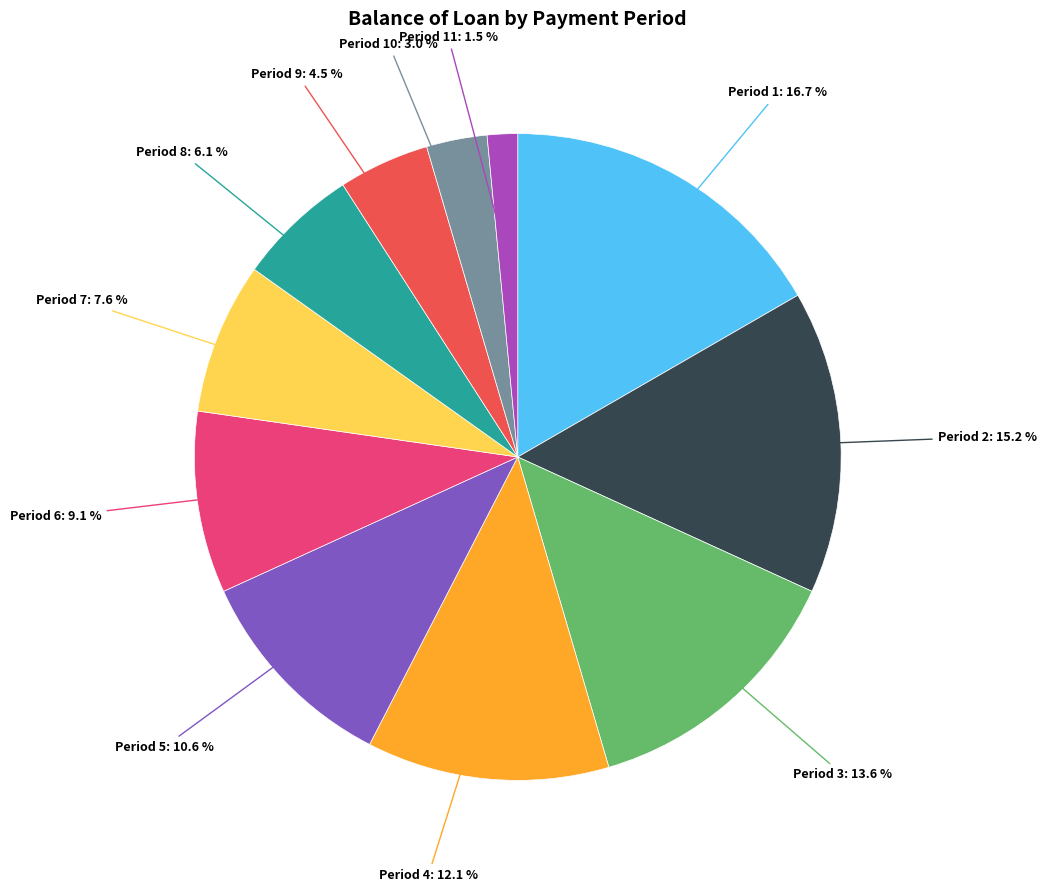

Does any single category account for the majority?

No